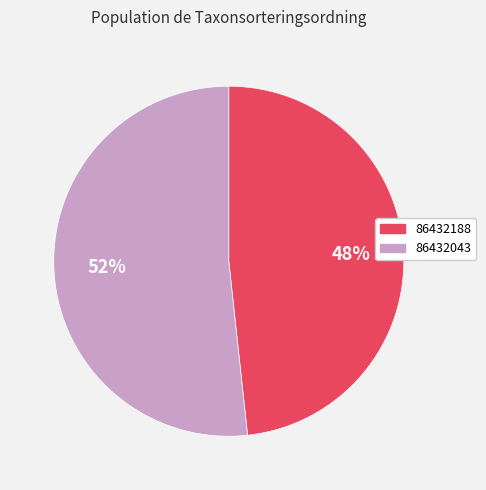

To the nearest percent, what is the combined percentage of 86432043 and 86432188?

100%